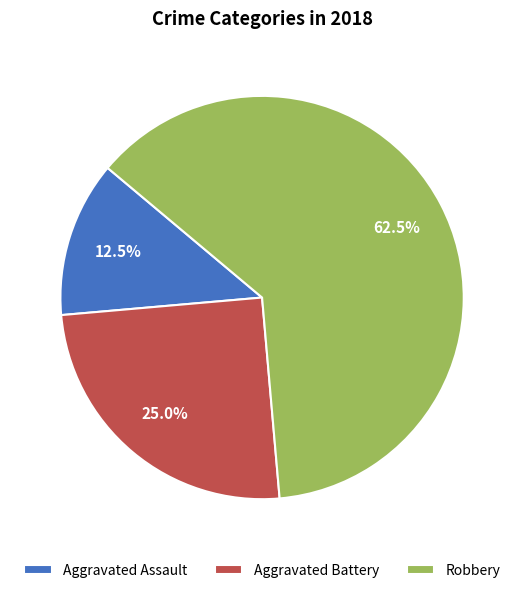

To the nearest percent, what percentage of the pie is Aggravated Battery?

25%